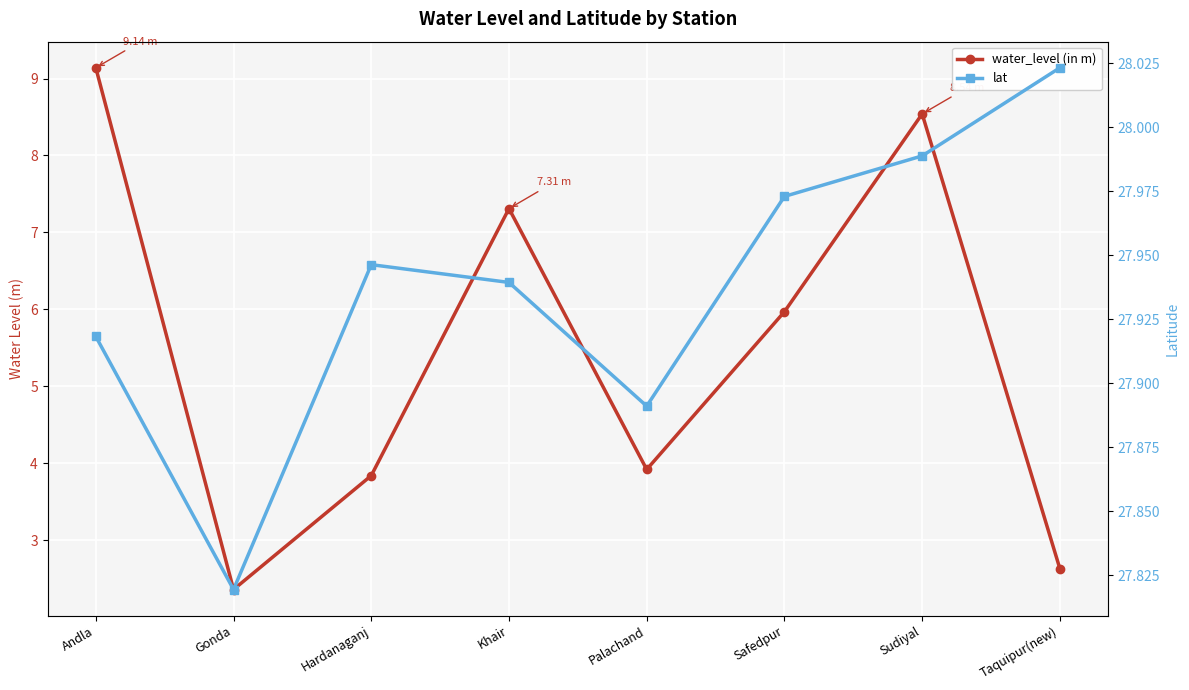

At which category is the sum across all series the highest?

Andla